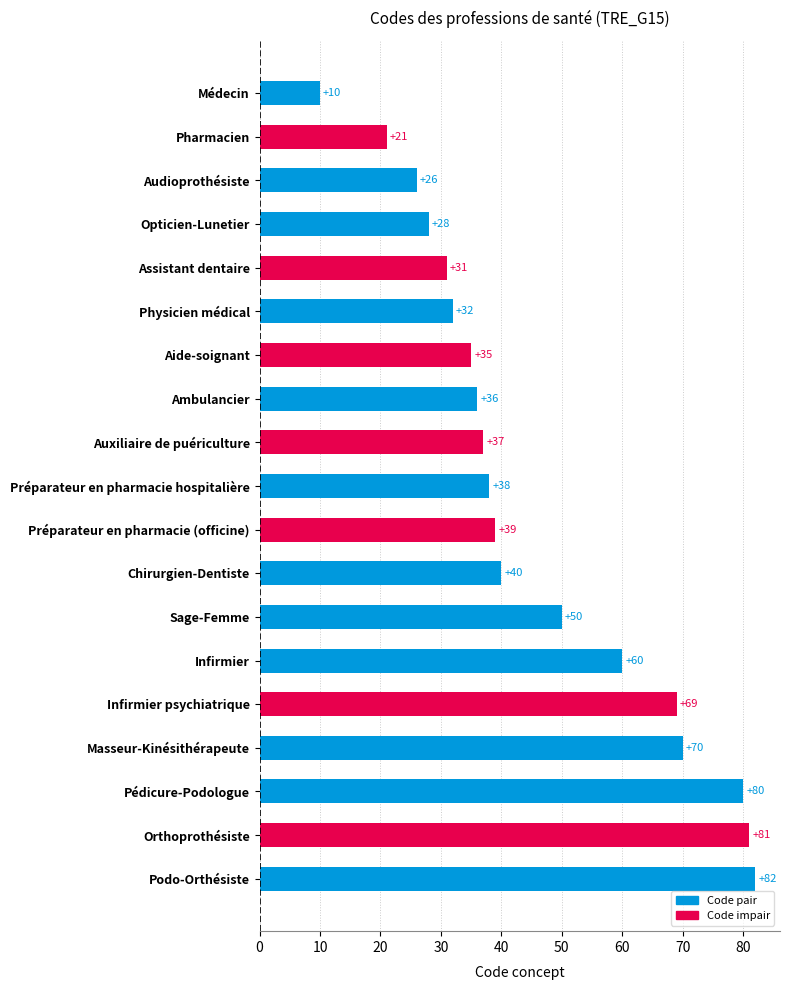

The chart shows a value of 80 at Pédicure-Podologue. True or false?

True